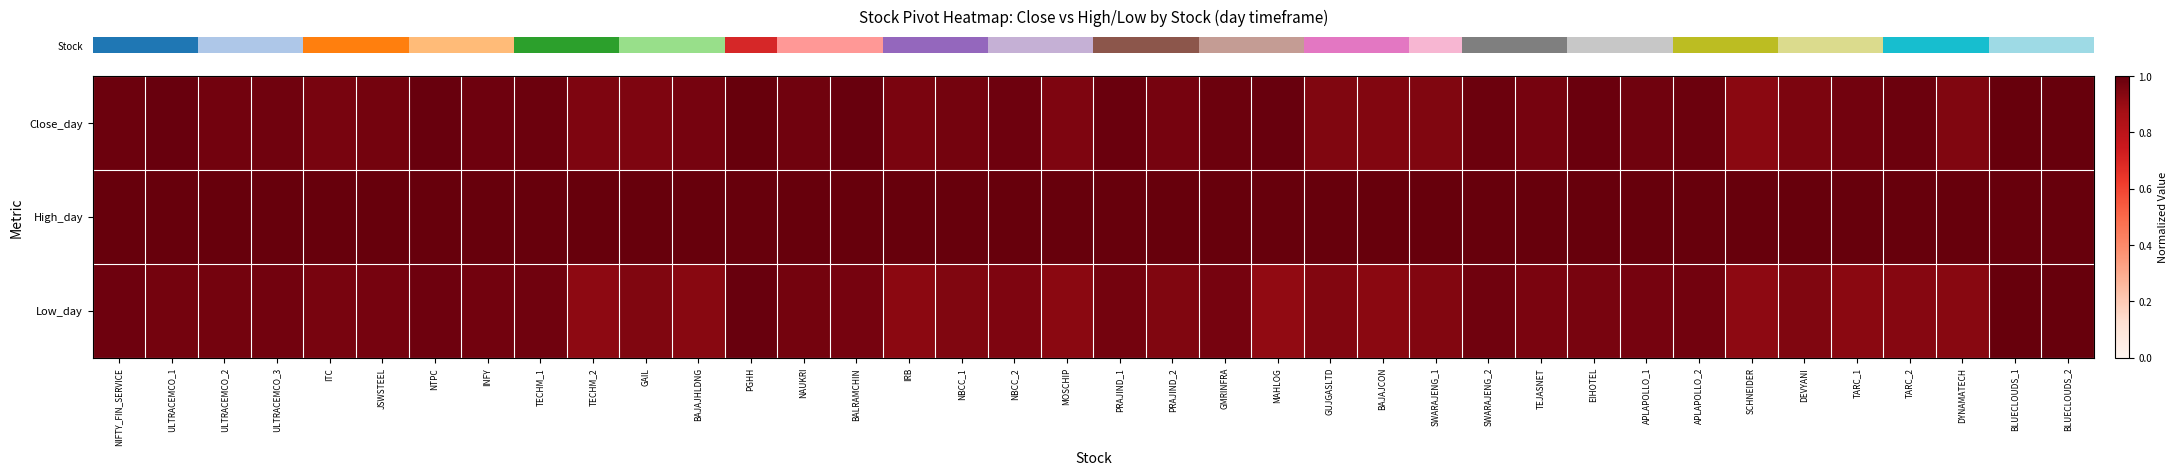

How many distinct data groups are displayed?

3